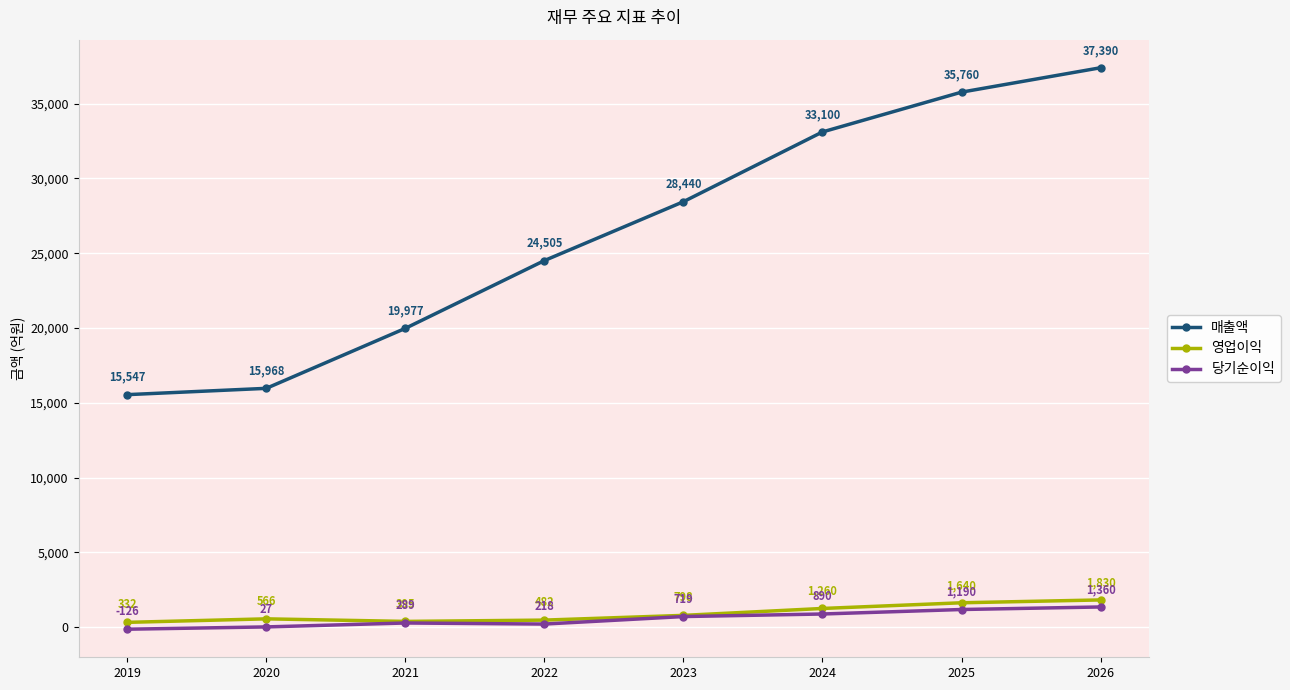

Which series has the largest total across all categories?

매출액